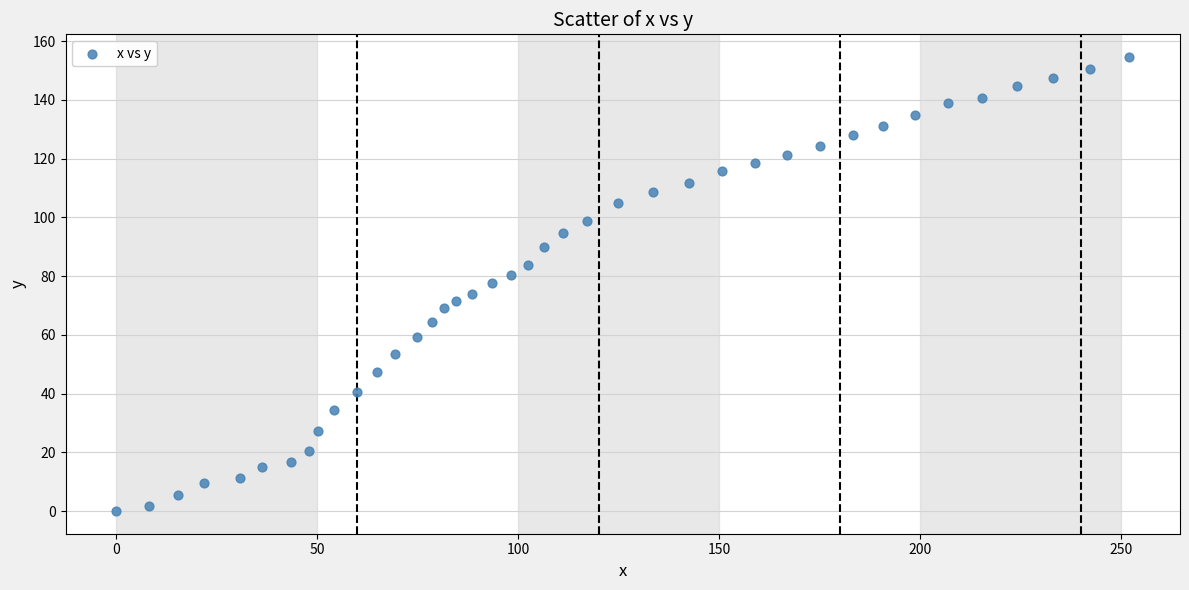

What is the range of X values (max minus min)?

252.0